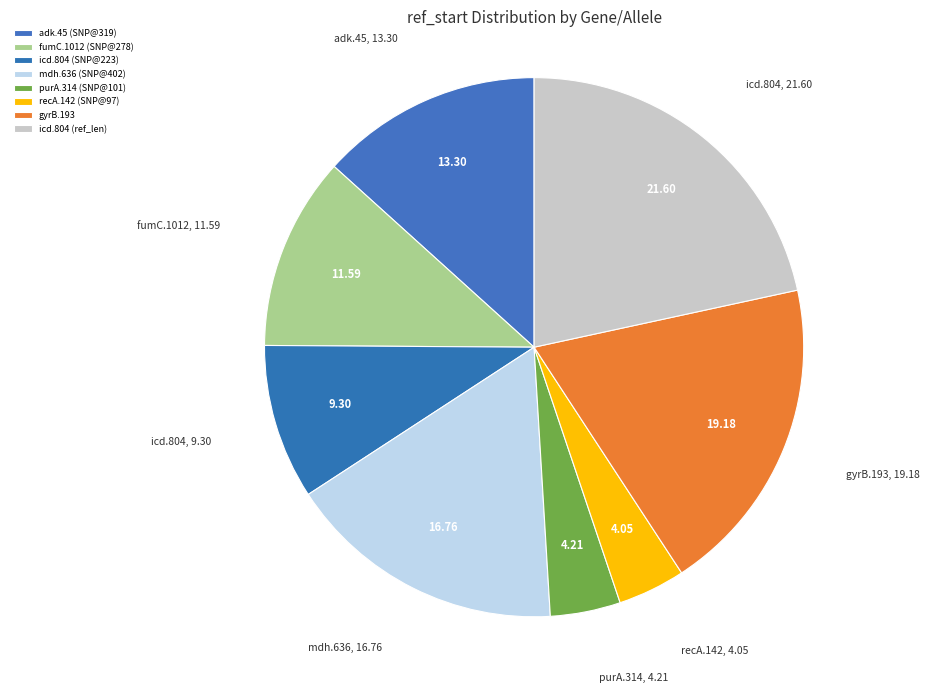

Approximately how many times larger is the value at recA.142 (SNP@97) compared to adk.45 (SNP@319)?

0.3